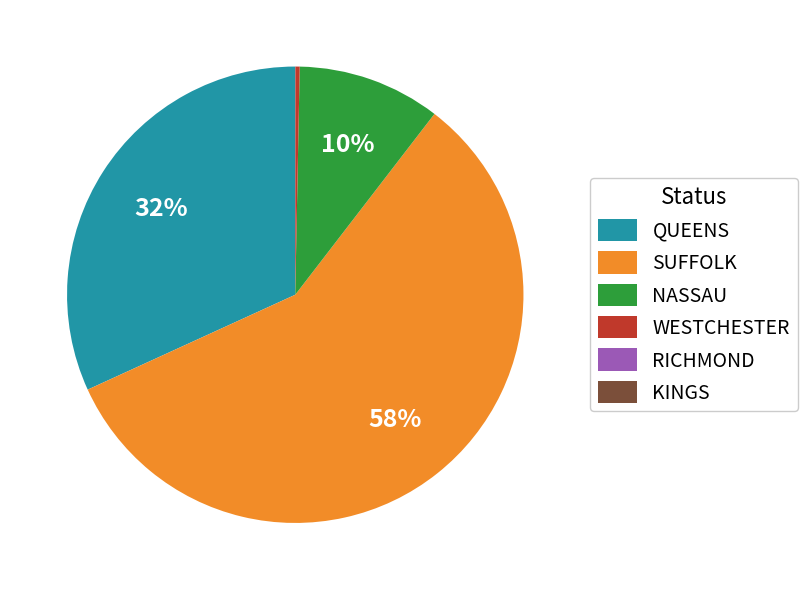

To the nearest percent, what is the difference between the largest and smallest slice percentages?

58%